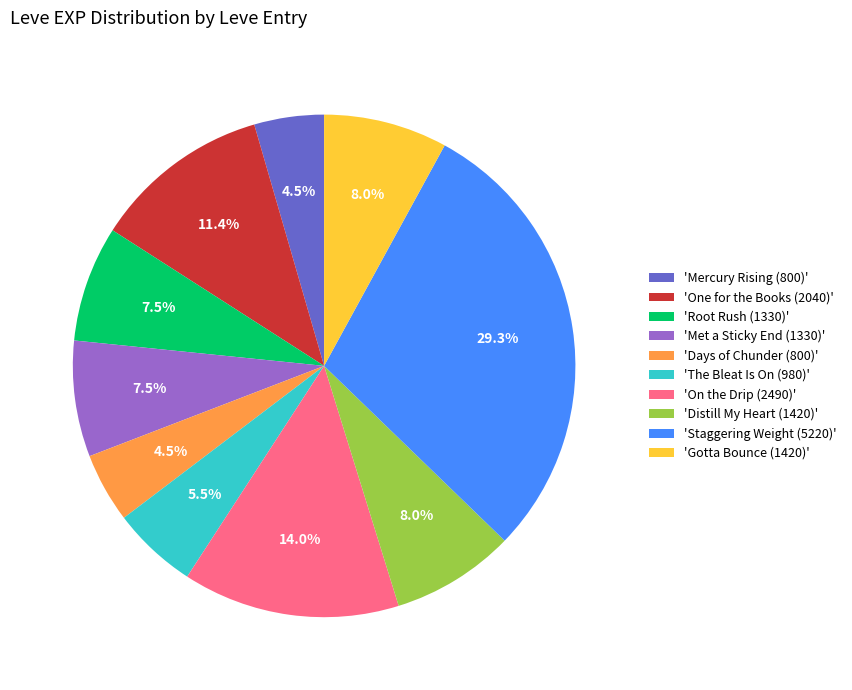

To the nearest percent, what is the difference between the largest and smallest slice percentages?

25%